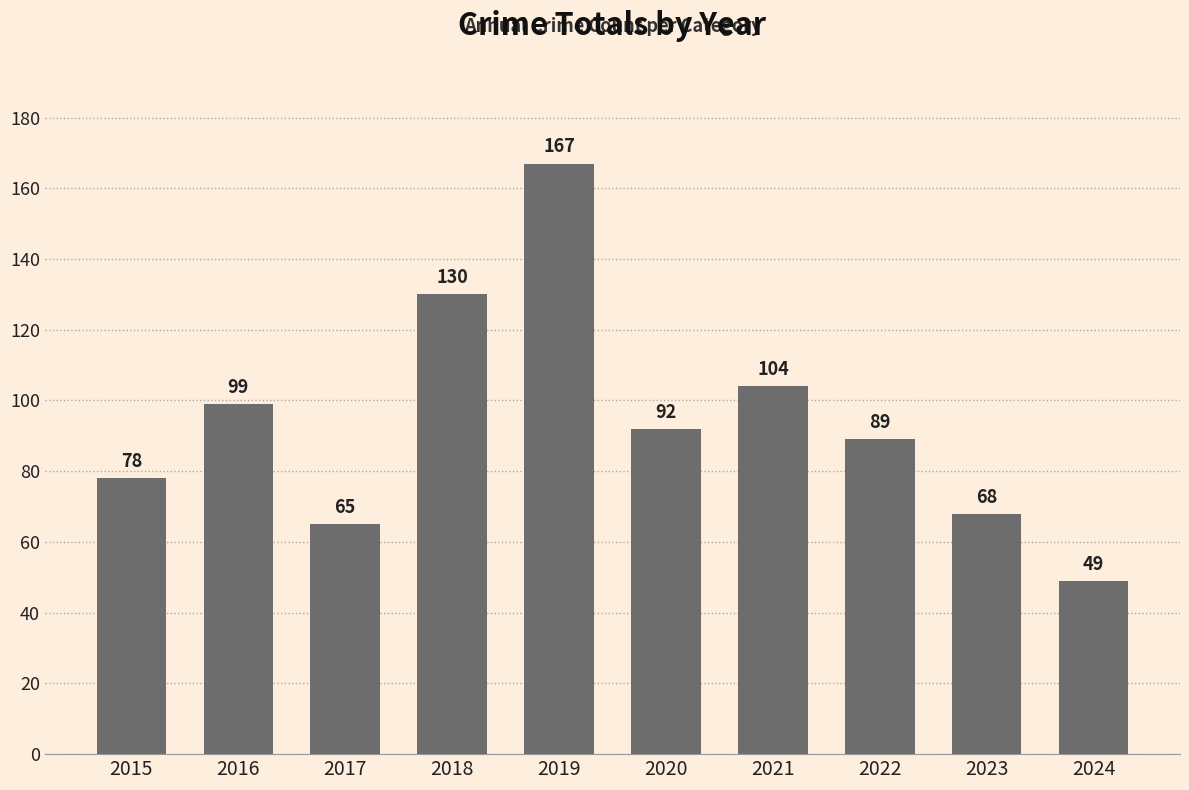

Which category has the lowest value across all series?

2024